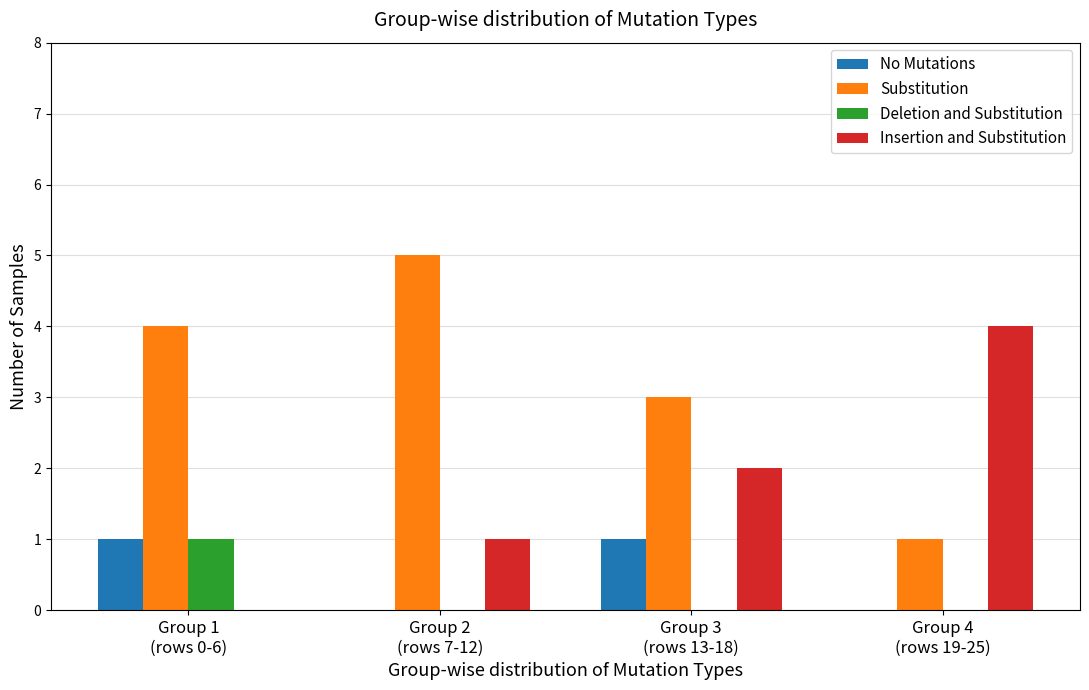

Which series has the largest total across all categories?

Substitution